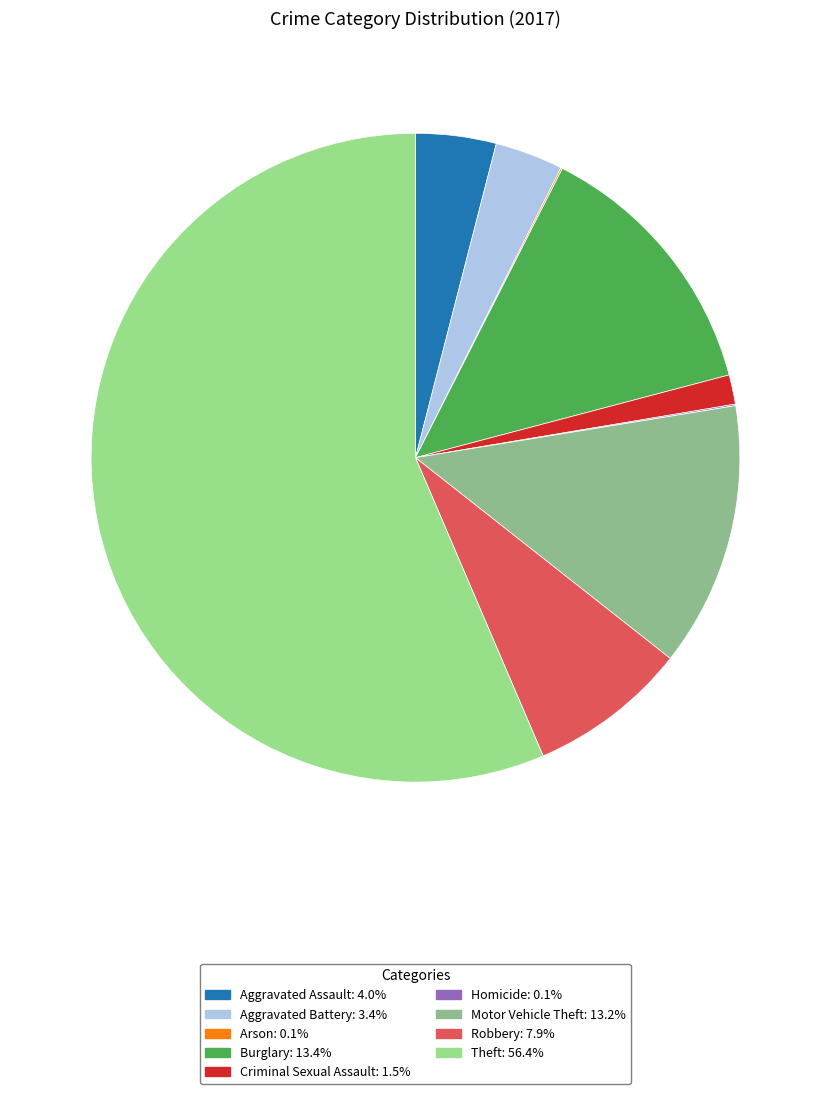

How many segments does this pie chart have?

9